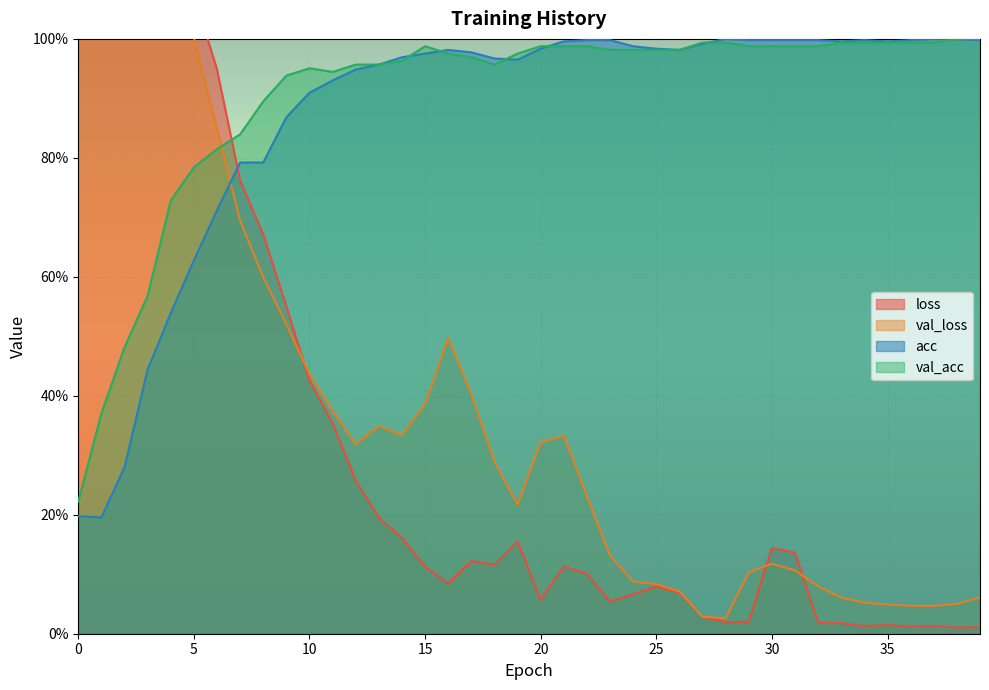

What are all the series names shown in the legend?

loss, val_loss, acc, val_acc